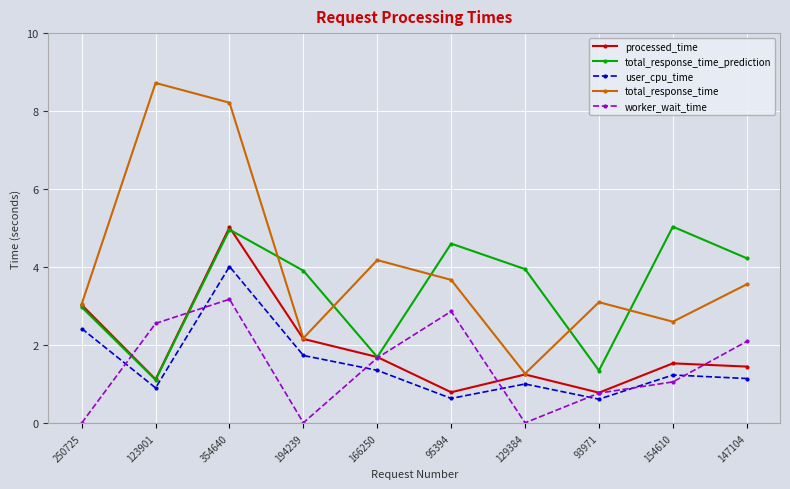

Is it true that processed_time equals 1.5 at 147104?

True